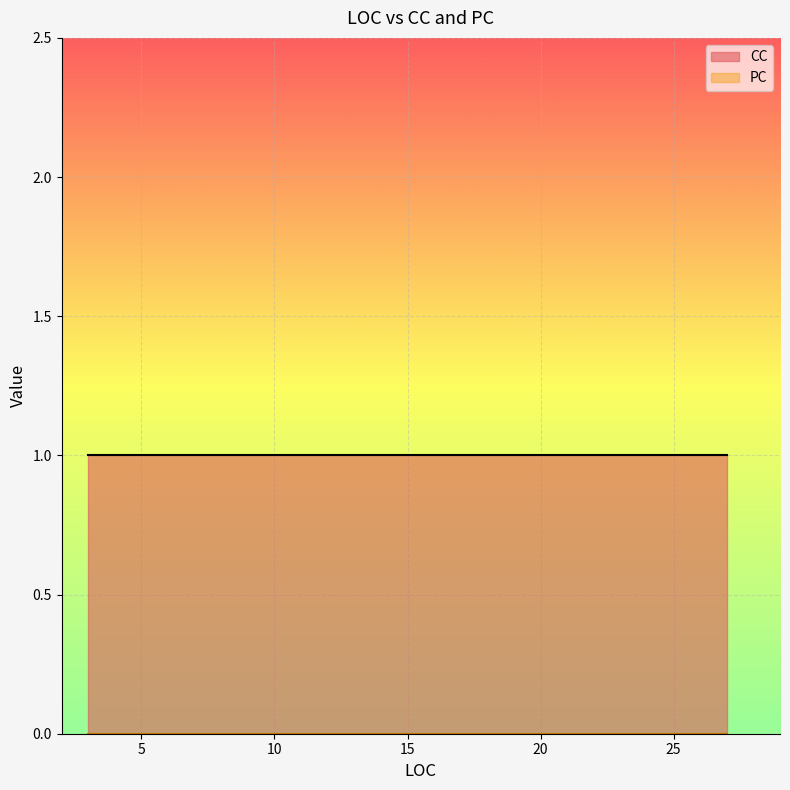

How many lines are shown in the chart?

2